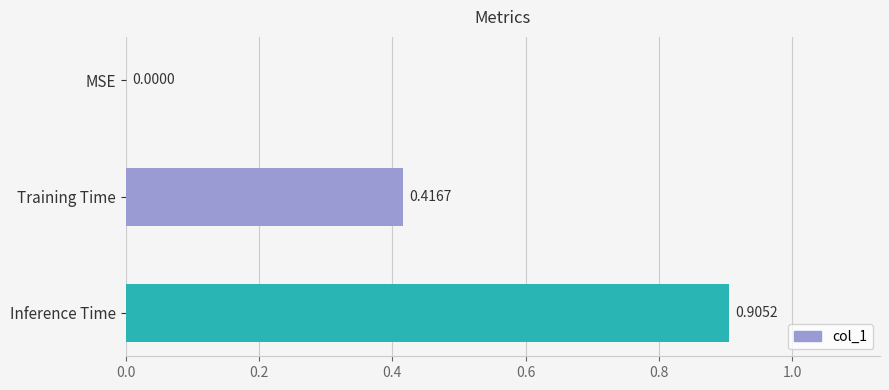

Where is the data nearest to the value 0?

MSE